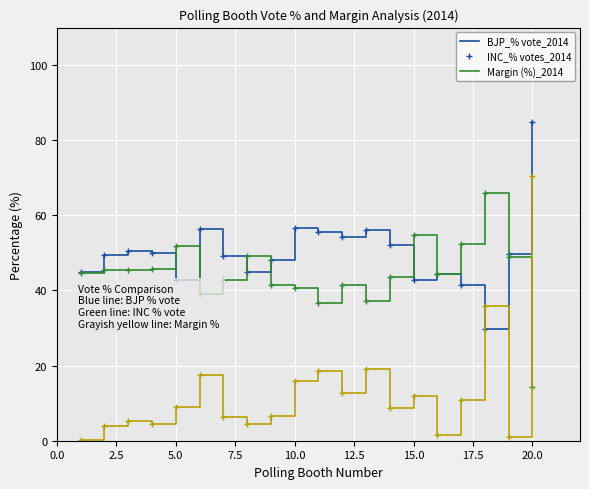

What is the smallest value displayed?

0.2